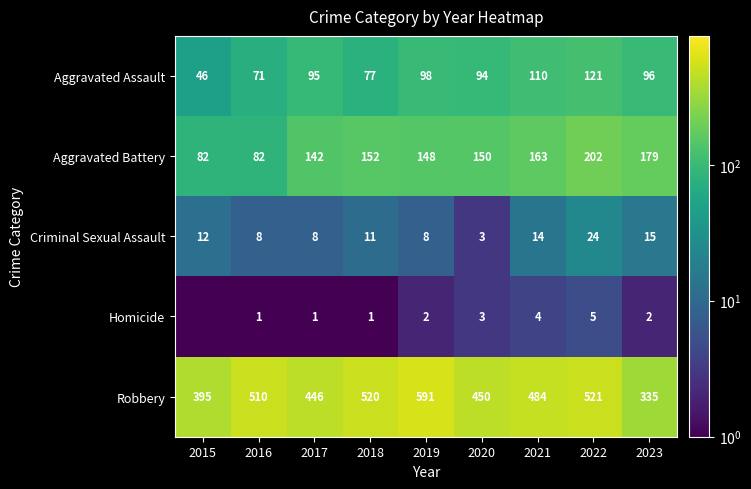

What is the difference between the Robbery values at 2016 and 2017?

64.0